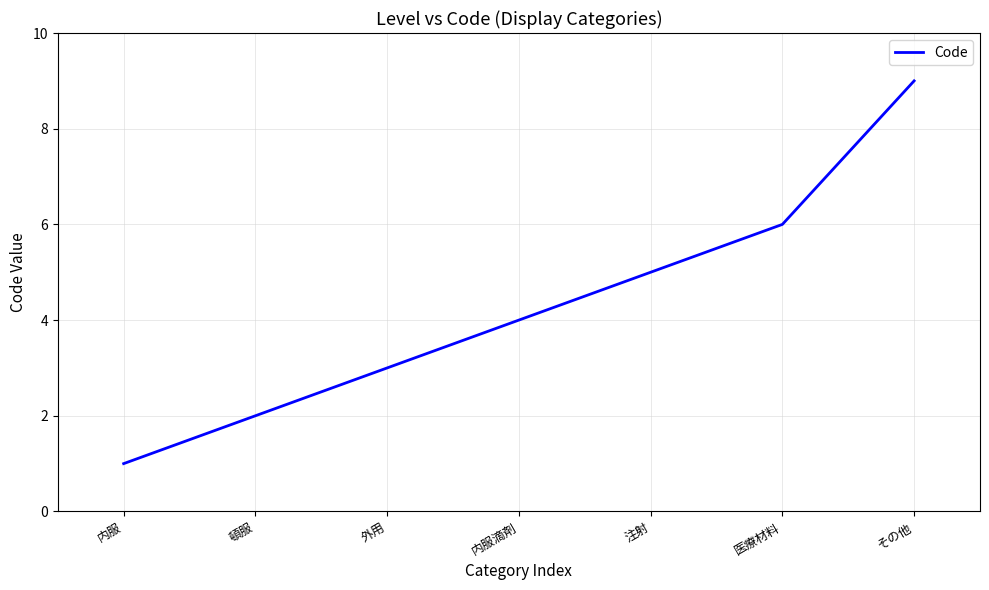

What is the sum of the values at 内服滴剤 and 頓服?

6